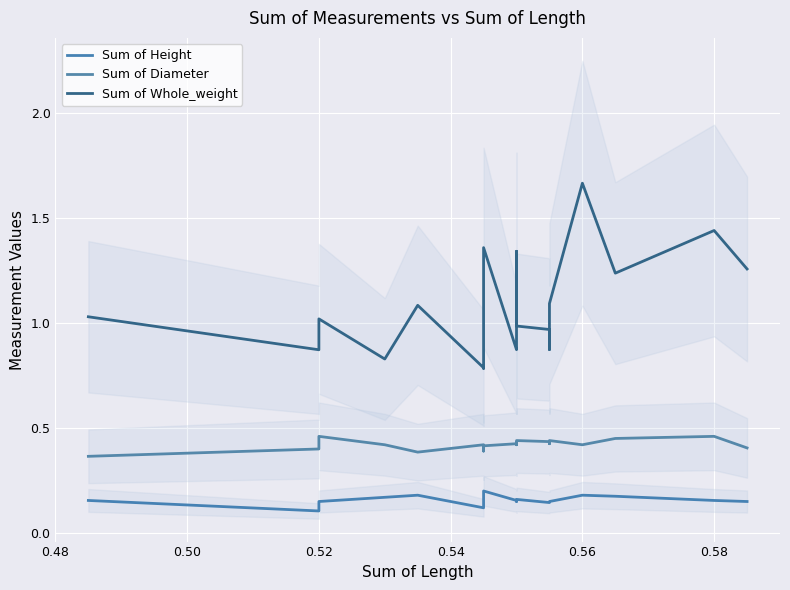

At 0.52, list the series in order from largest to smallest.

Sum of Whole_weight, Sum of Diameter, Sum of Height